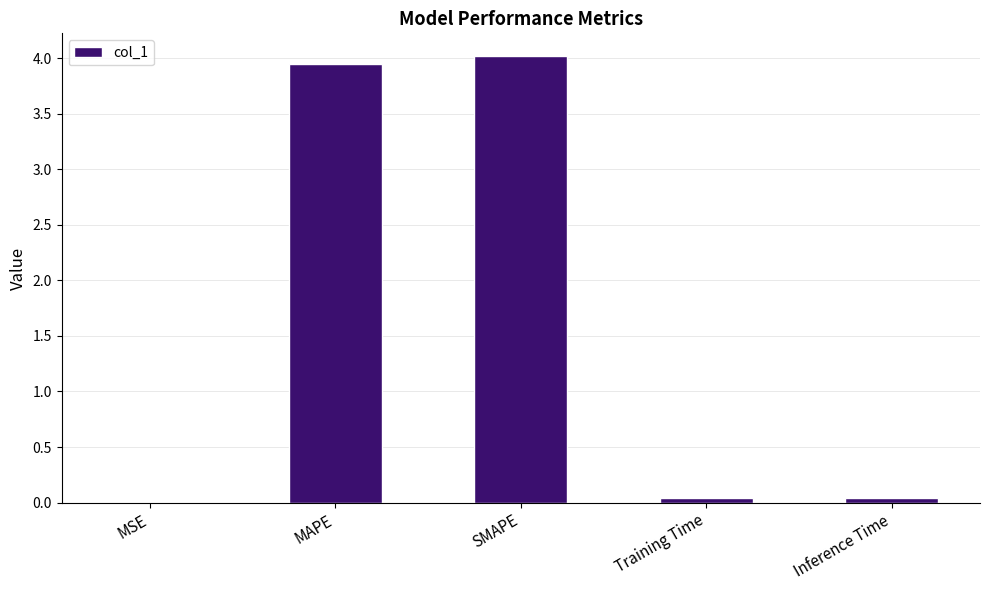

True or false: the data shows 0.0 at Training Time.

True